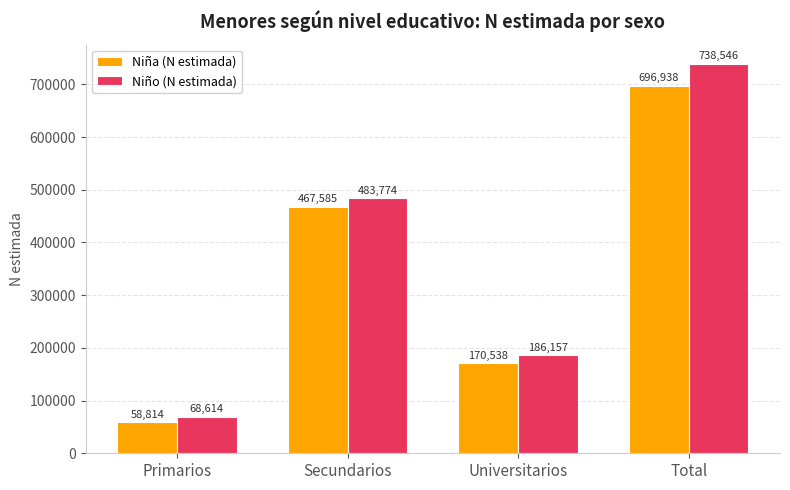

The Niño (N estimada) series shows 115880 at Primarios. True or false?

False